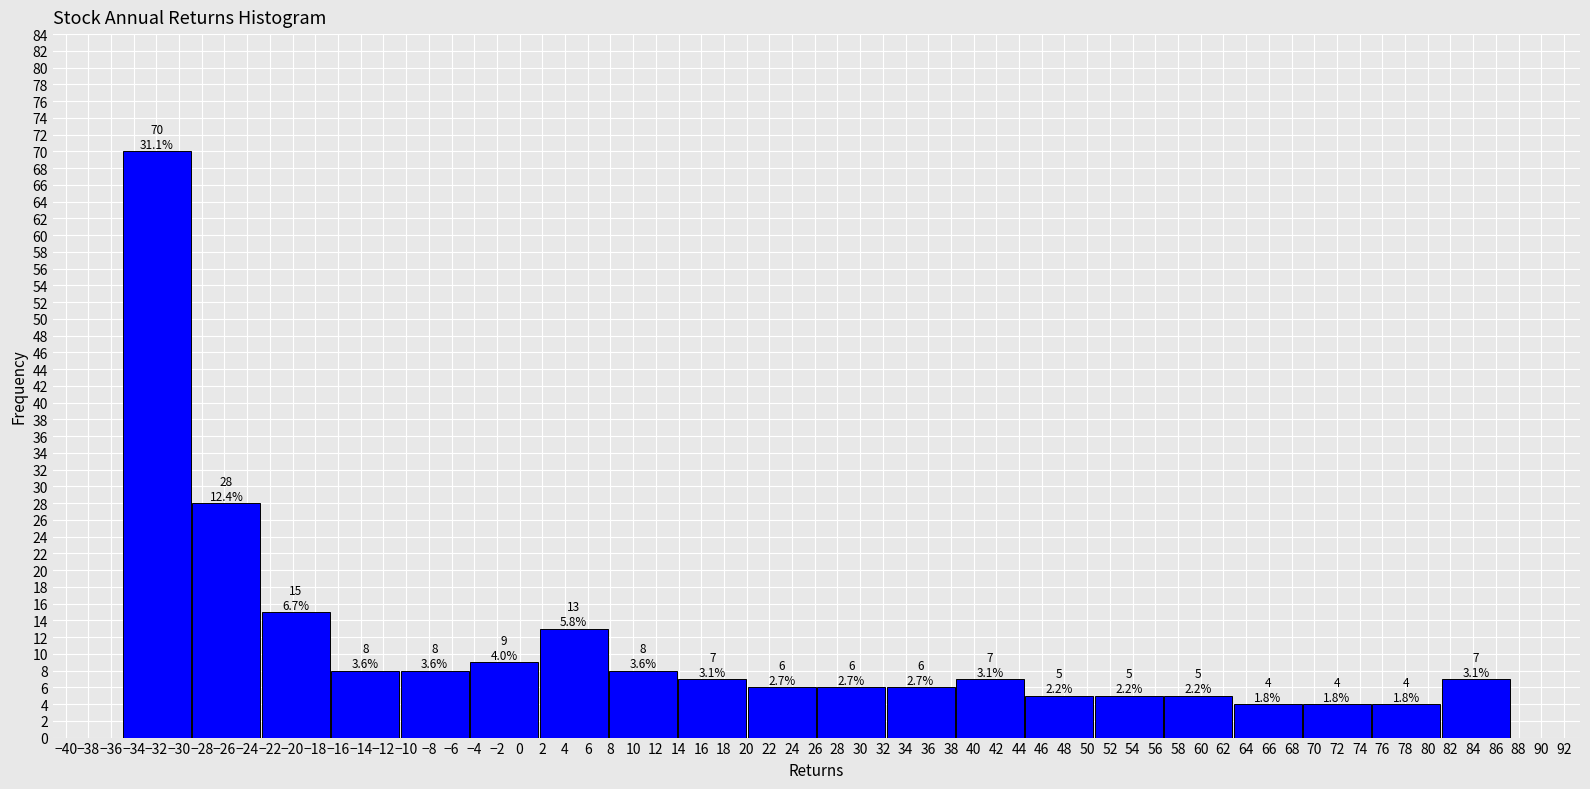

Which range on the x-axis has the tallest bar?

-35.0 to -28.8